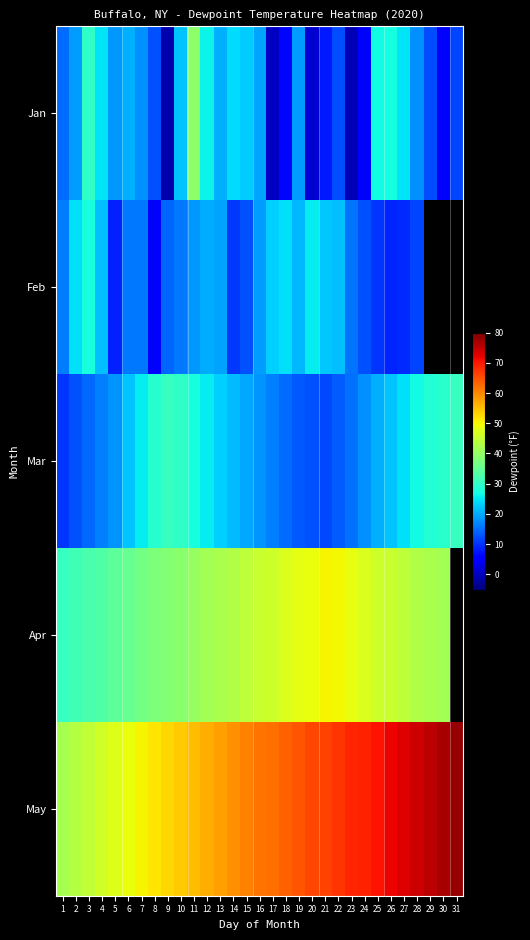

What is the sum of the May values at 31 and 26?

149.8